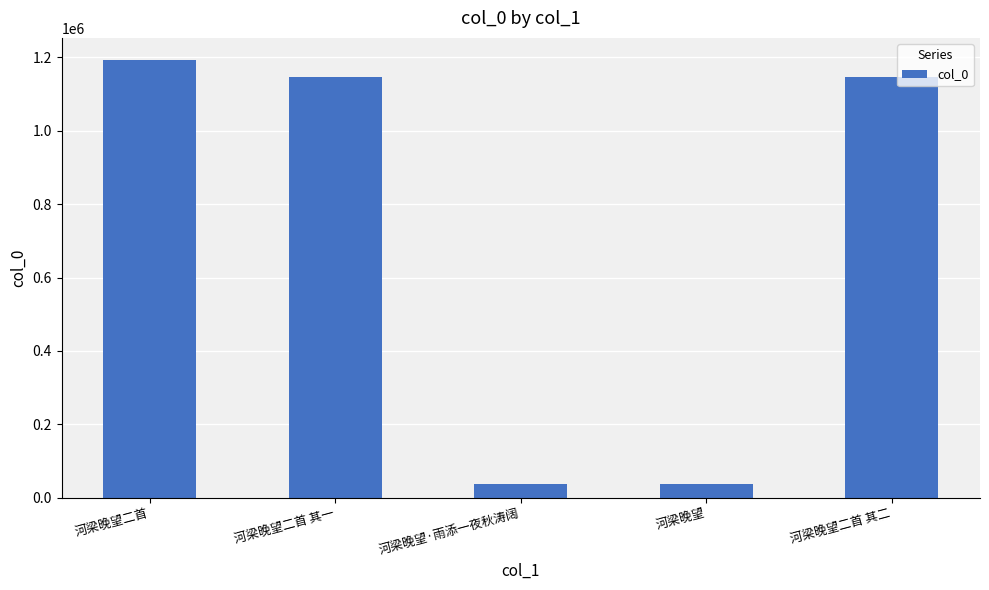

What is the sum of the values at 河梁晚望 and 河梁晚望·雨添一夜秋涛阔?

74121